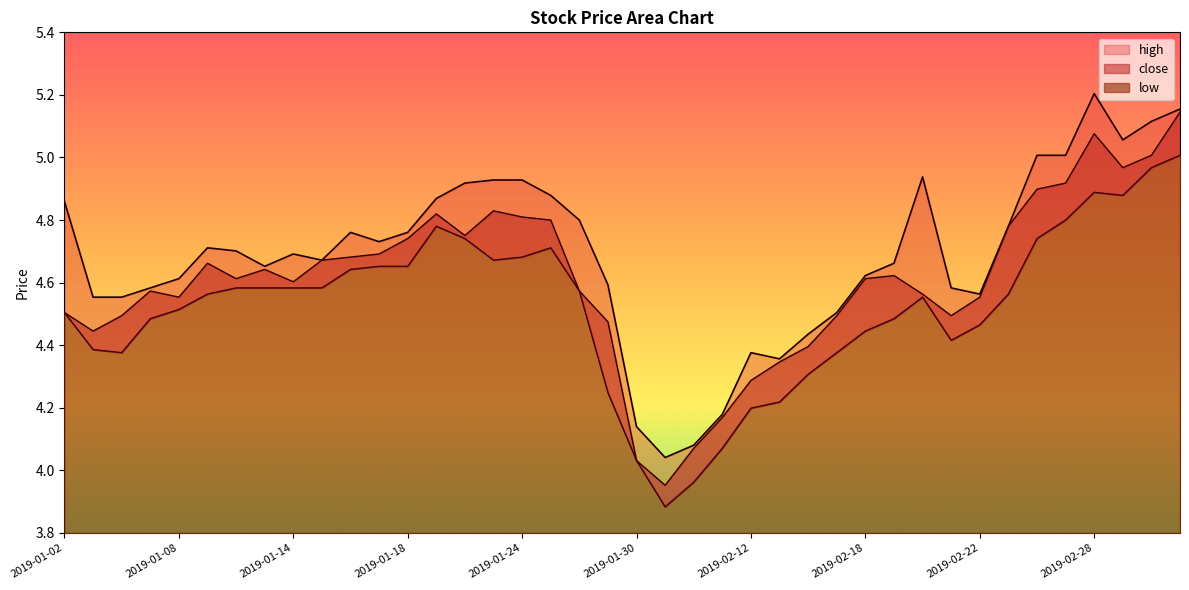

What is the label of the 11th point from the left?

2019-01-16